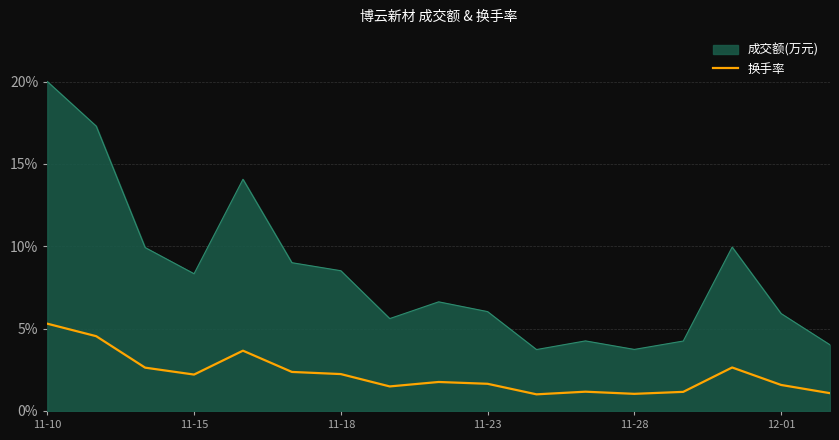

List the series in order of their peak value, highest first.

成交额(万元), 换手率